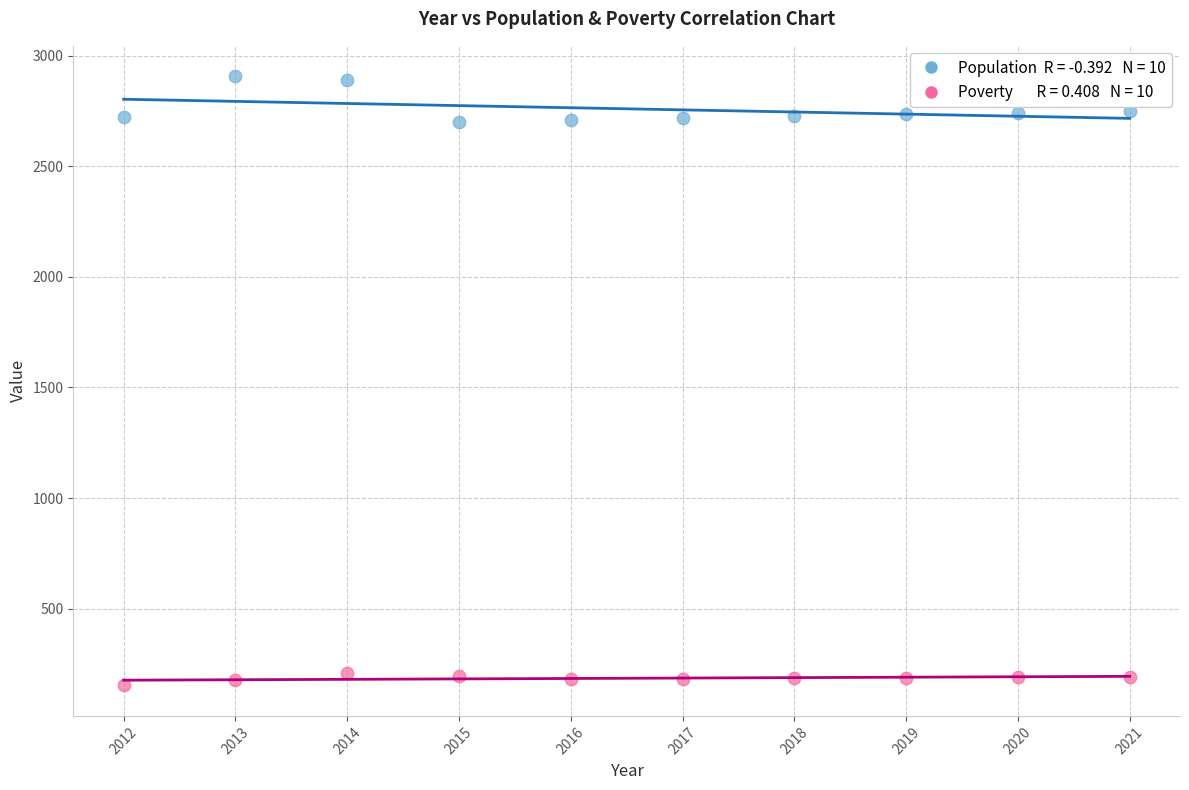

Across all data points, what is the range of X values (max minus min)?

9